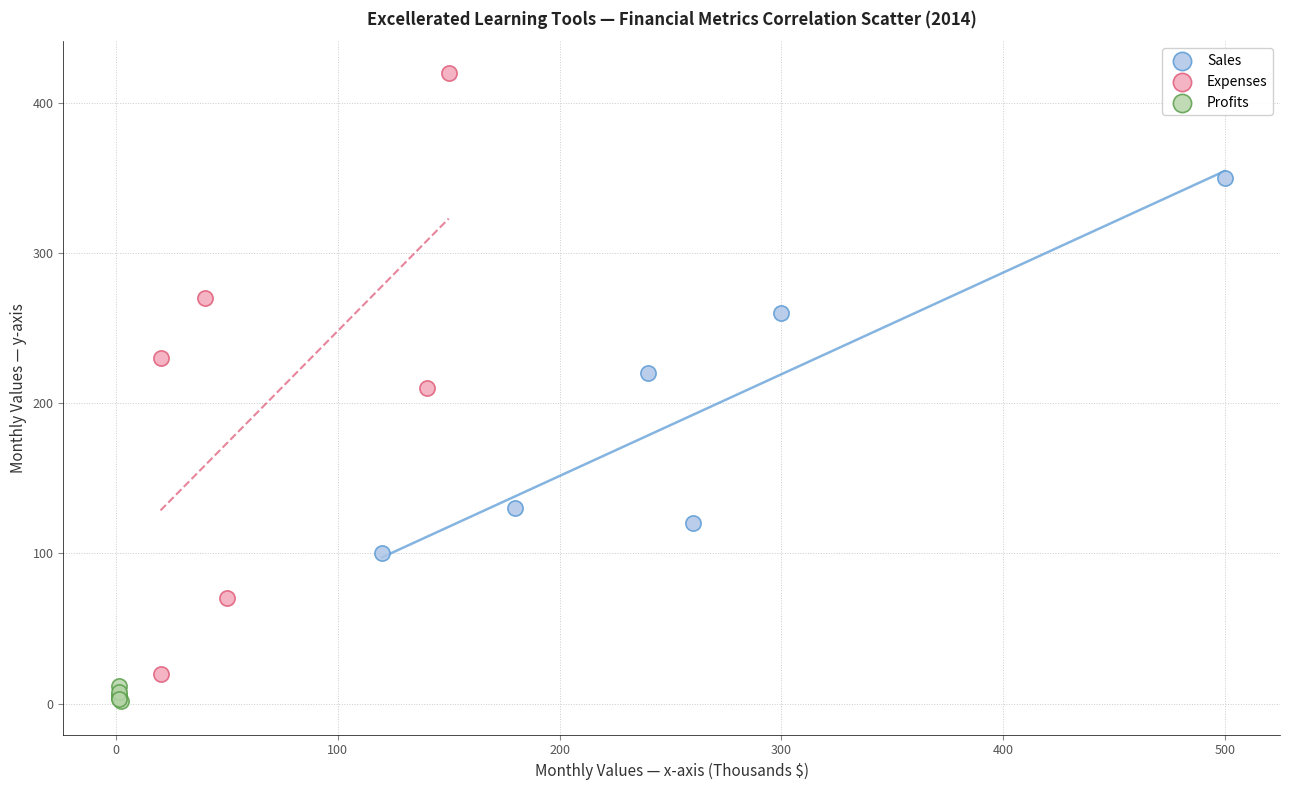

Which series has the widest spread of Y values?

Expenses